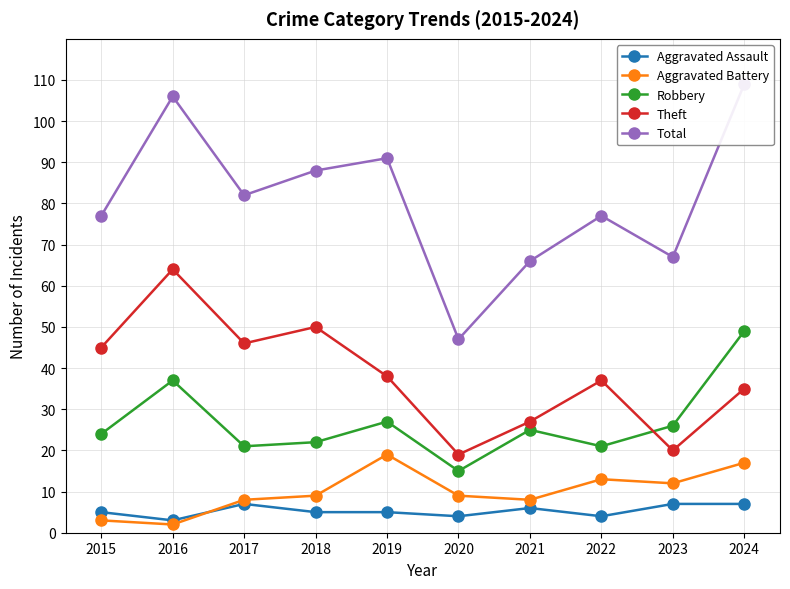

At which label does Theft first exceed 38?

2015